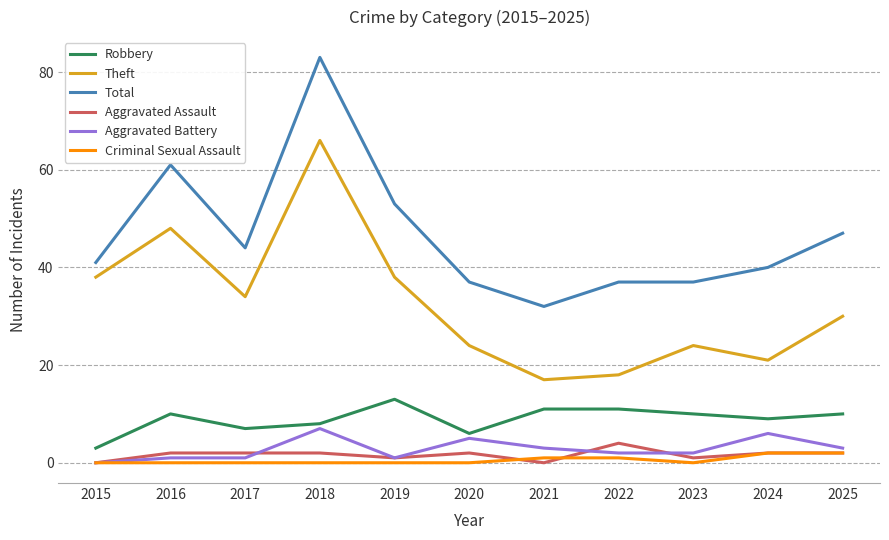

What is the total value across all series at 2016?

122